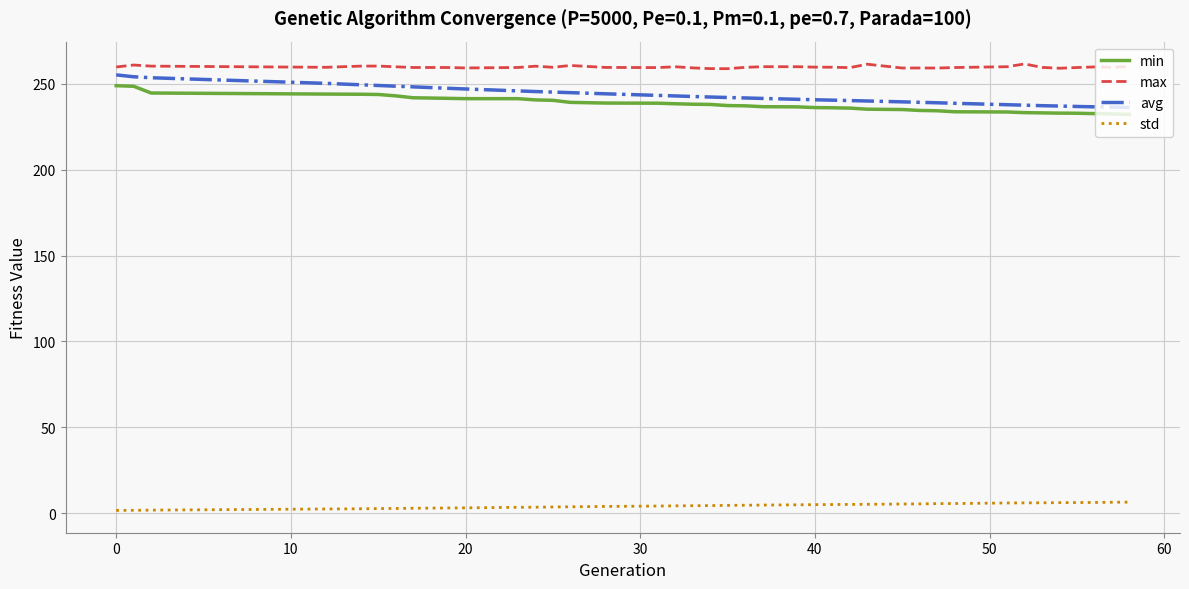

What is the greatest value displayed?

261.7